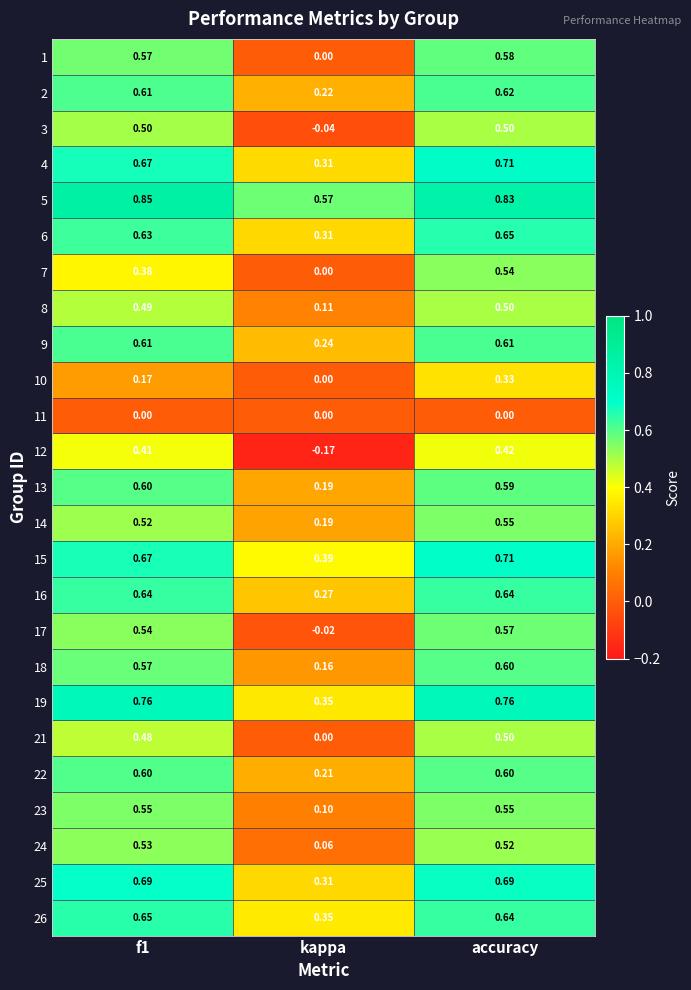

Where is 19 nearest to the value 0?

kappa